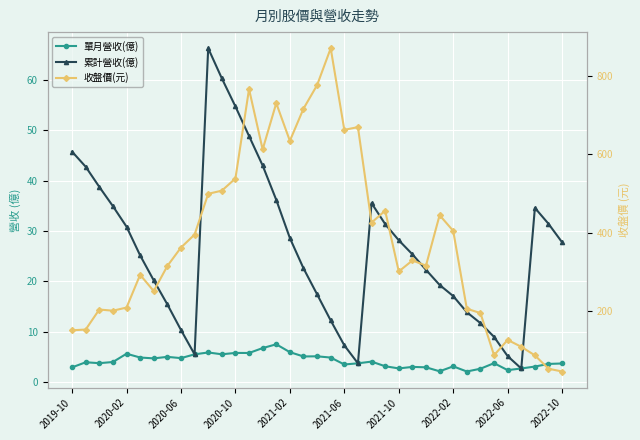

At 23, list the series in order from smallest to largest.

單月營收(億), 累計營收(億), 收盤價(元)